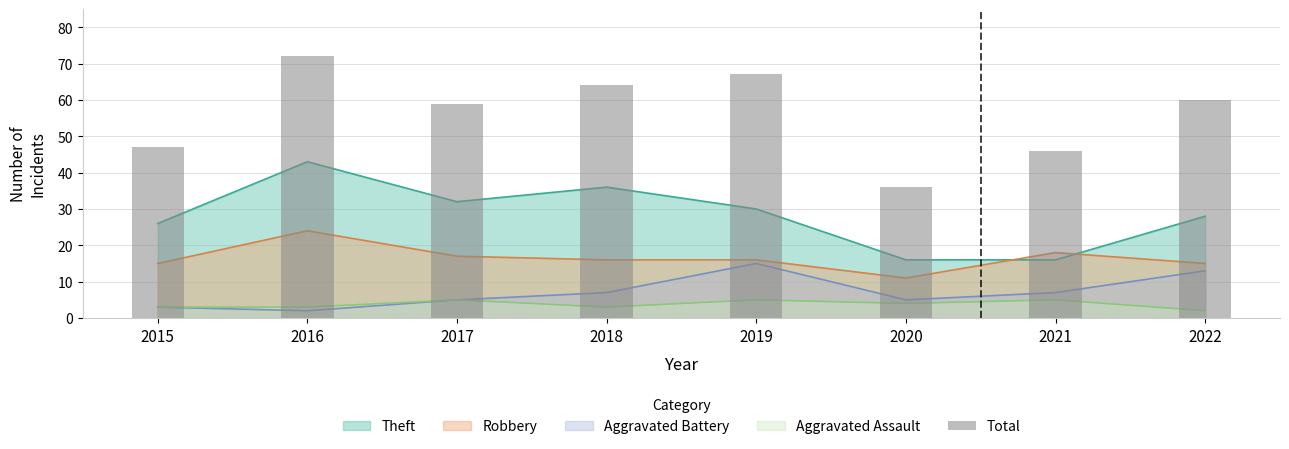

Count the number of values greater than 60.

3